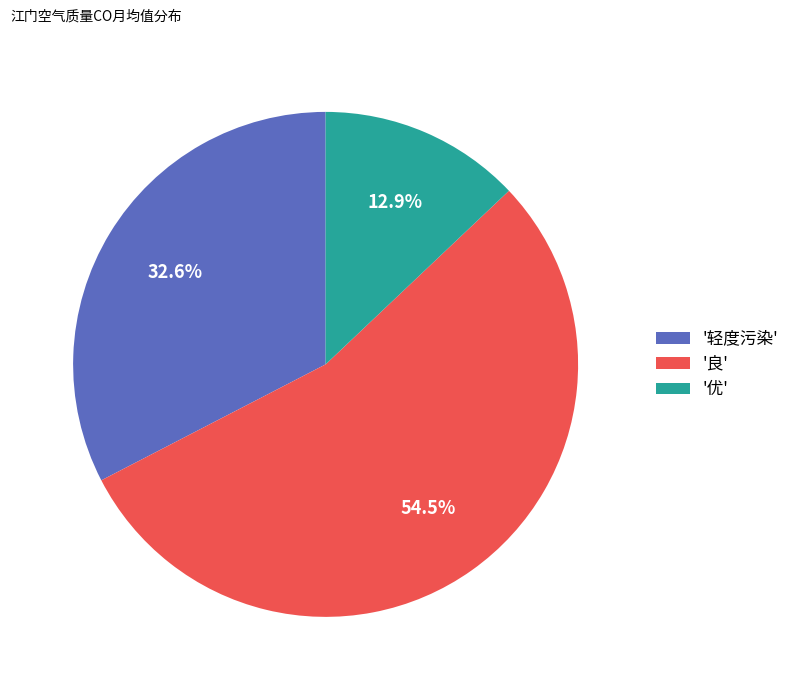

What percentage is NOT represented by '轻度污染'?

67.4%